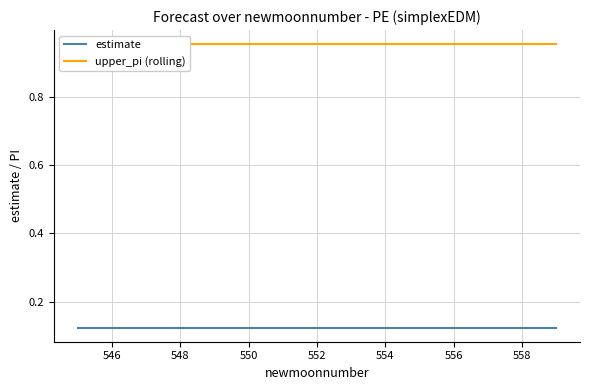

True or false: estimate has a value of 0.1 at 548.

True